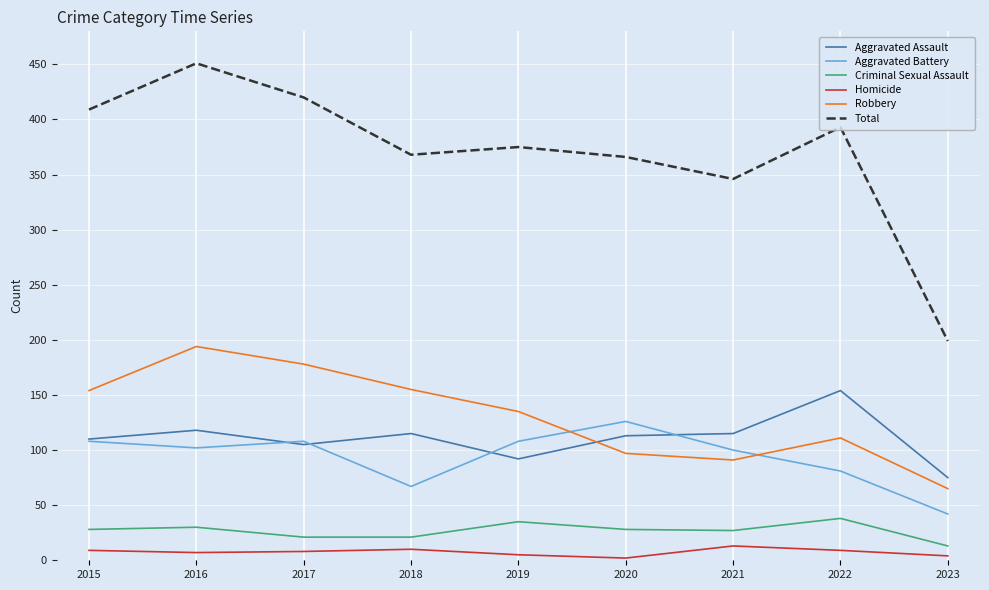

What is the average value of the Criminal Sexual Assault series?

27